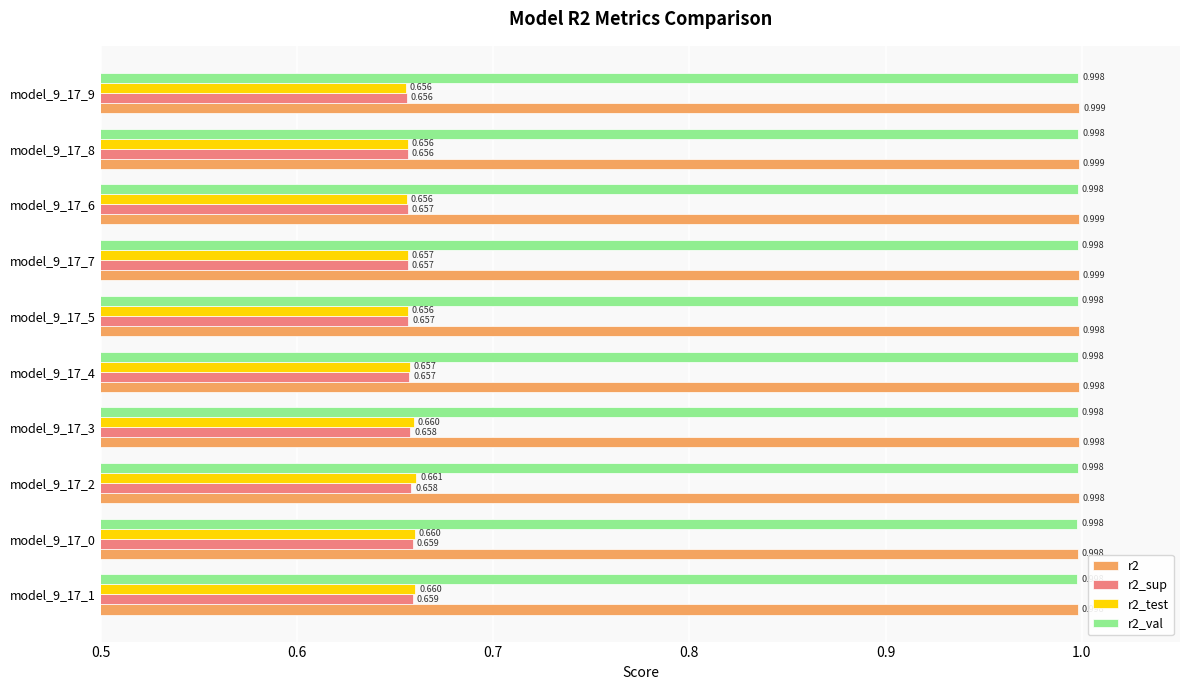

Is the value of r2_sup at model_9_17_0 greater than the value of r2 at model_9_17_0?

No